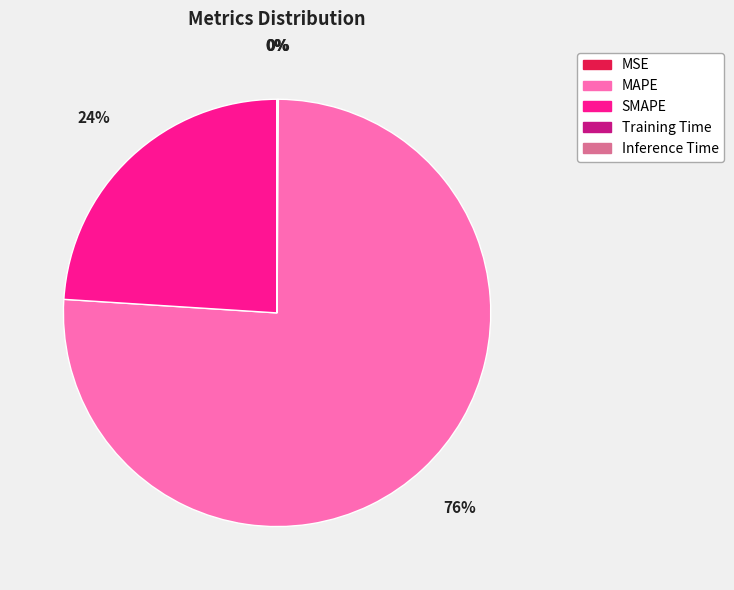

Which category accounts for the majority?

MAPE